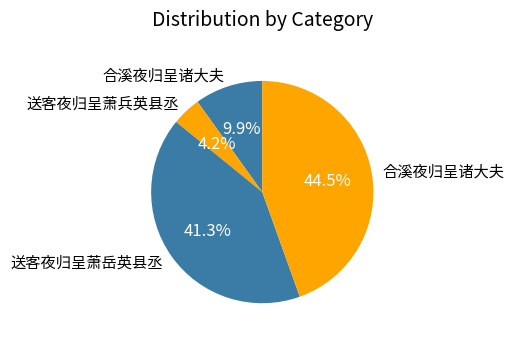

Does any single category account for the majority?

No